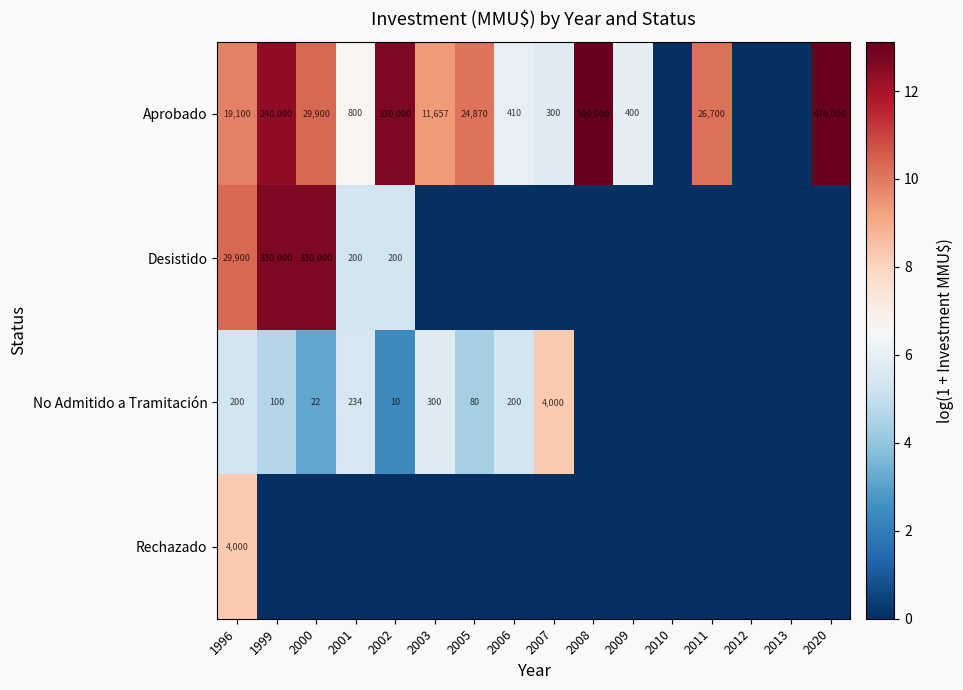

The Aprobado series shows 800 at 2001. True or false?

True